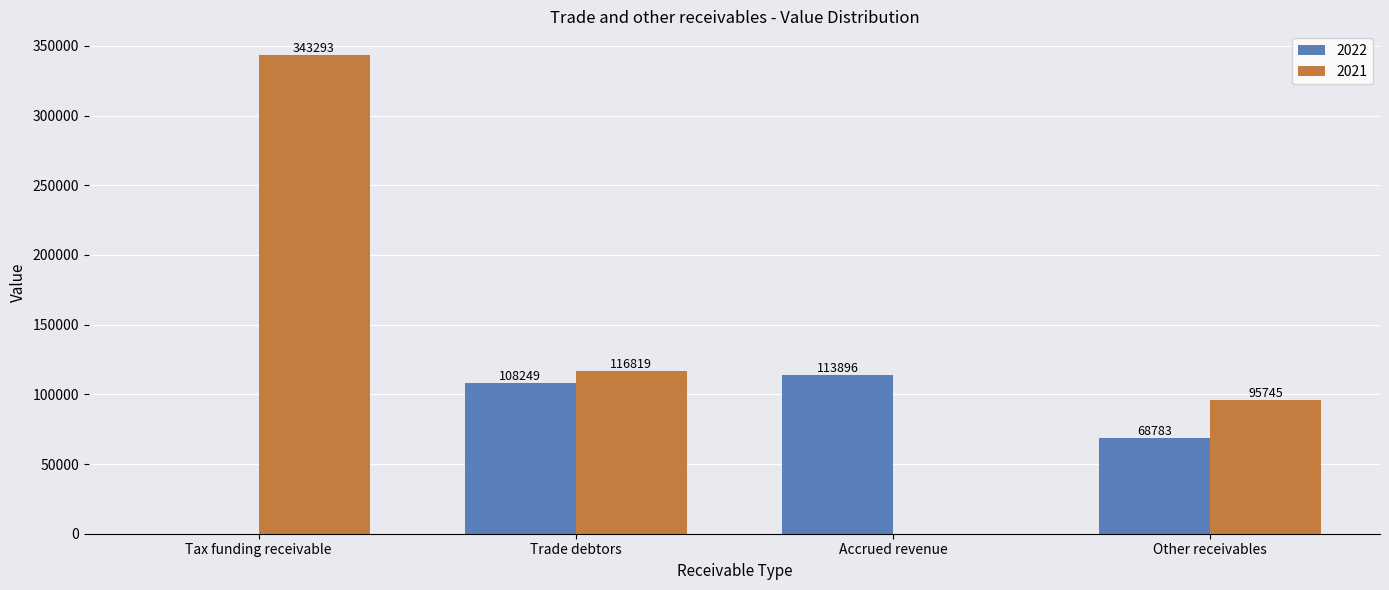

At which label does 2021 reach its peak?

Tax funding receivable